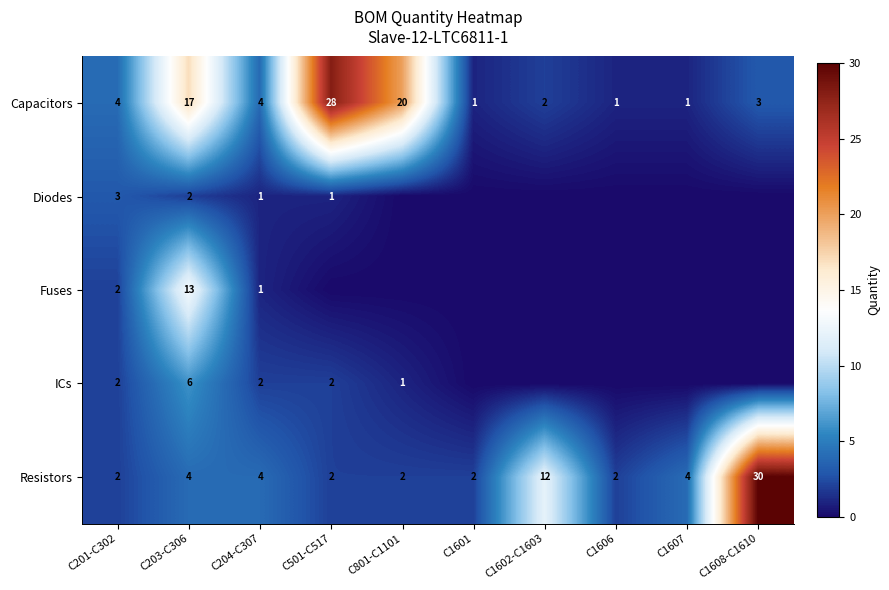

What is the difference between the Resistors values at C1602-C1603 and C801-C1101?

10